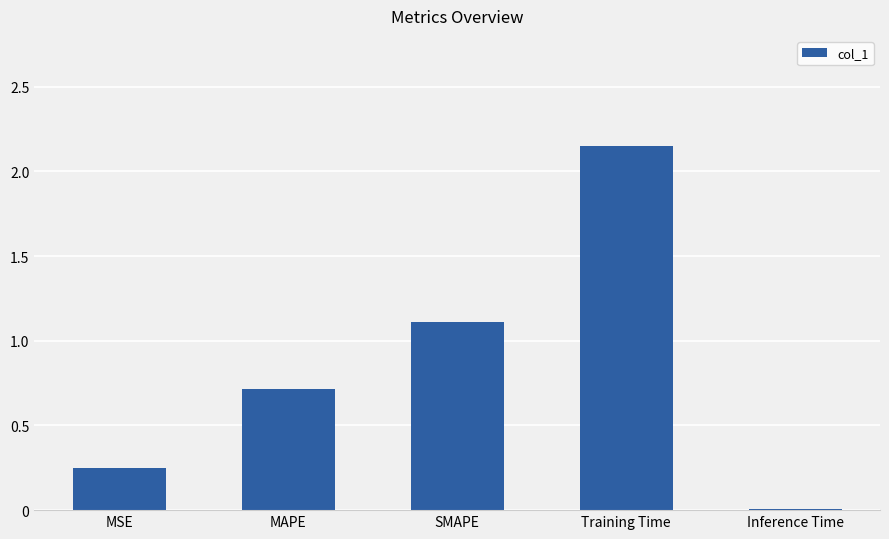

The value at SMAPE is 1.1. True or false?

True